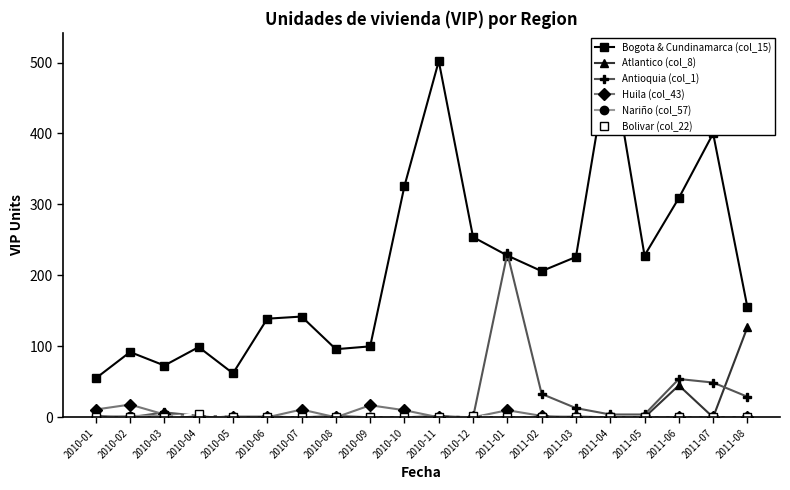

True or false: Bogota & Cundinamarca (col_15) and Antioquia (col_1) intersect in this chart.

True